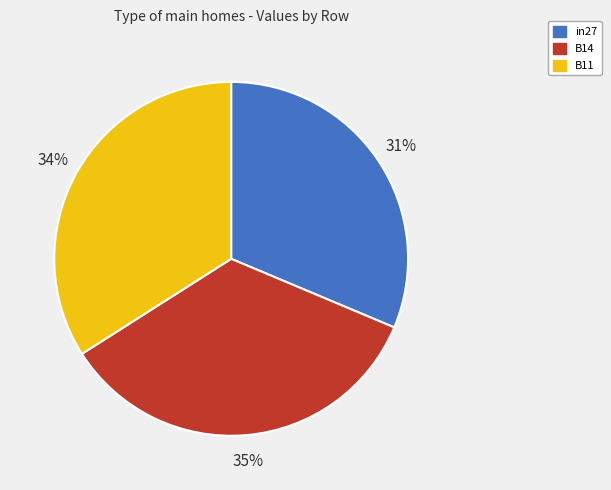

Is it true that B14 is 35% of the pie?

True